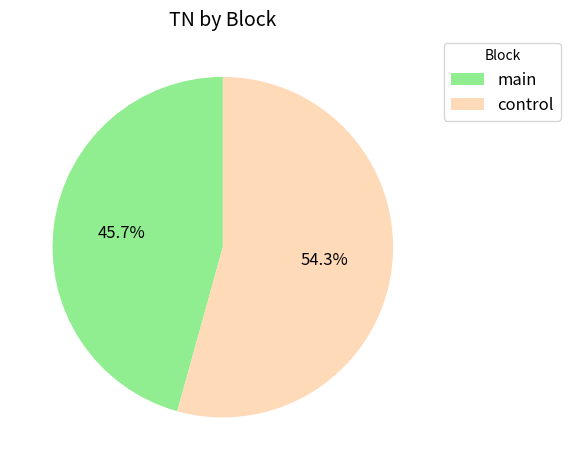

To the nearest percent, what is the average slice percentage?

50%